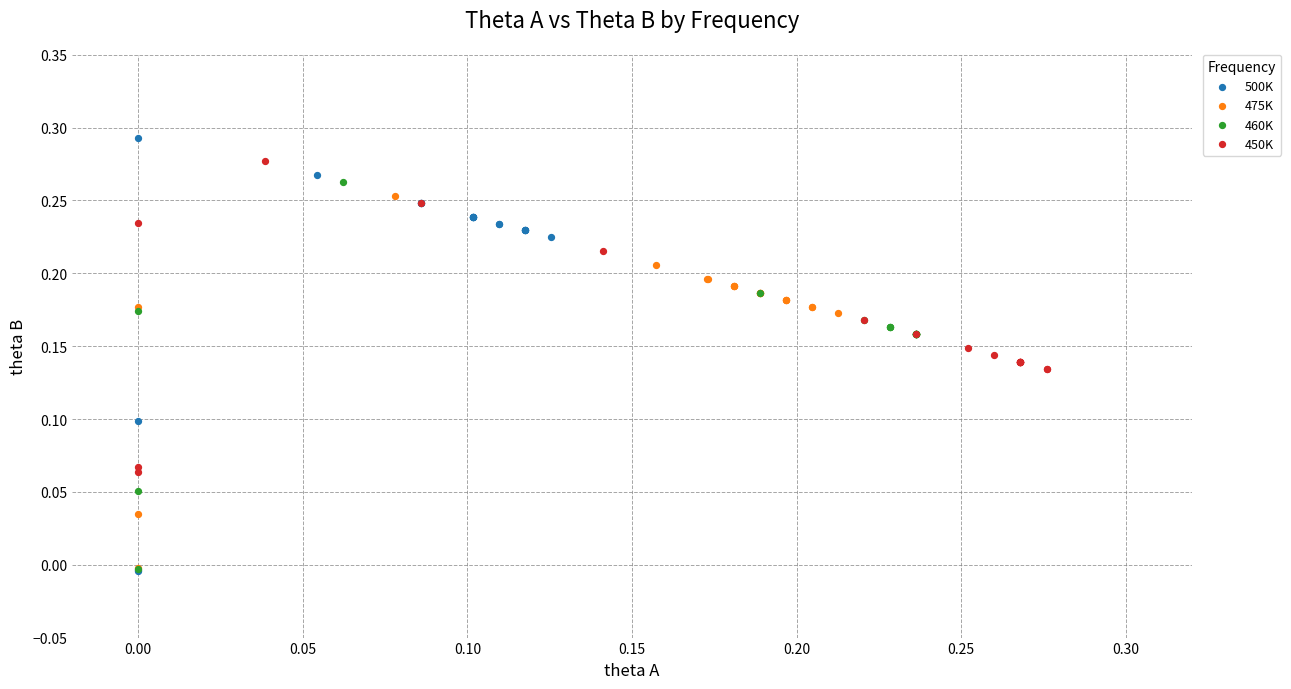

Which series contains the highest Y value?

500K